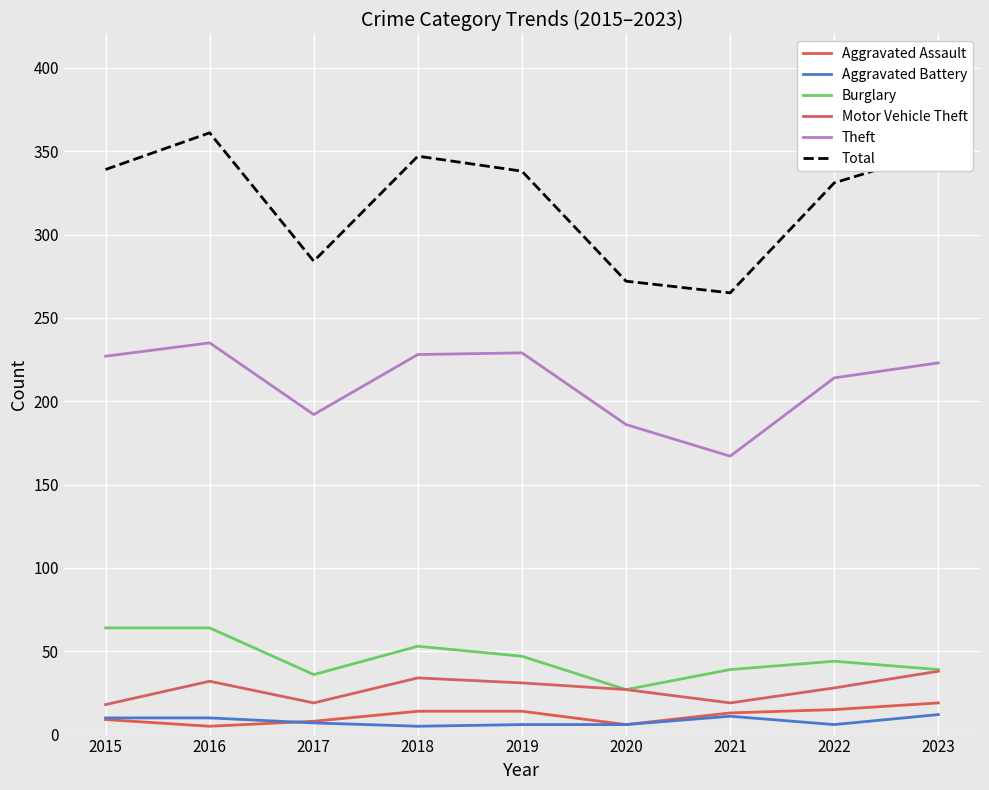

What is the sum of the Aggravated Battery values at 2020 and 2019?

12